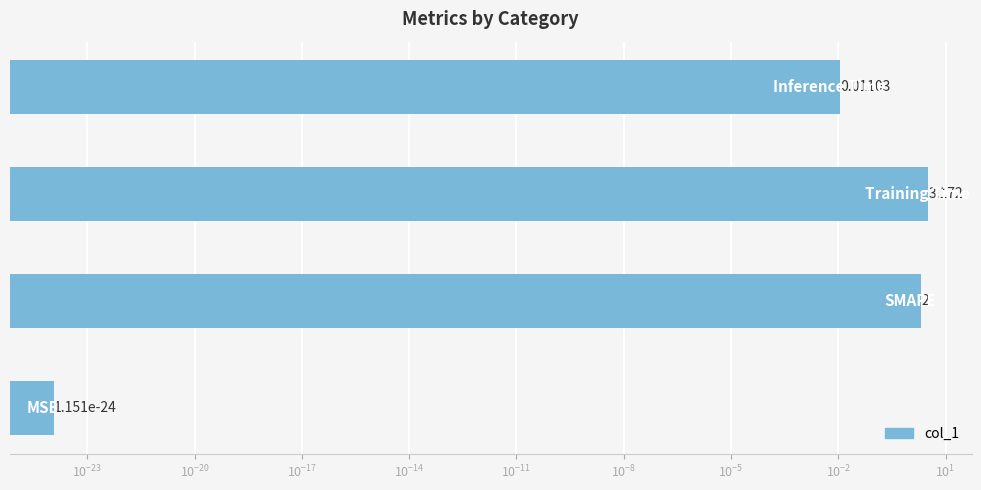

What is the maximum value shown in the chart?

3.2